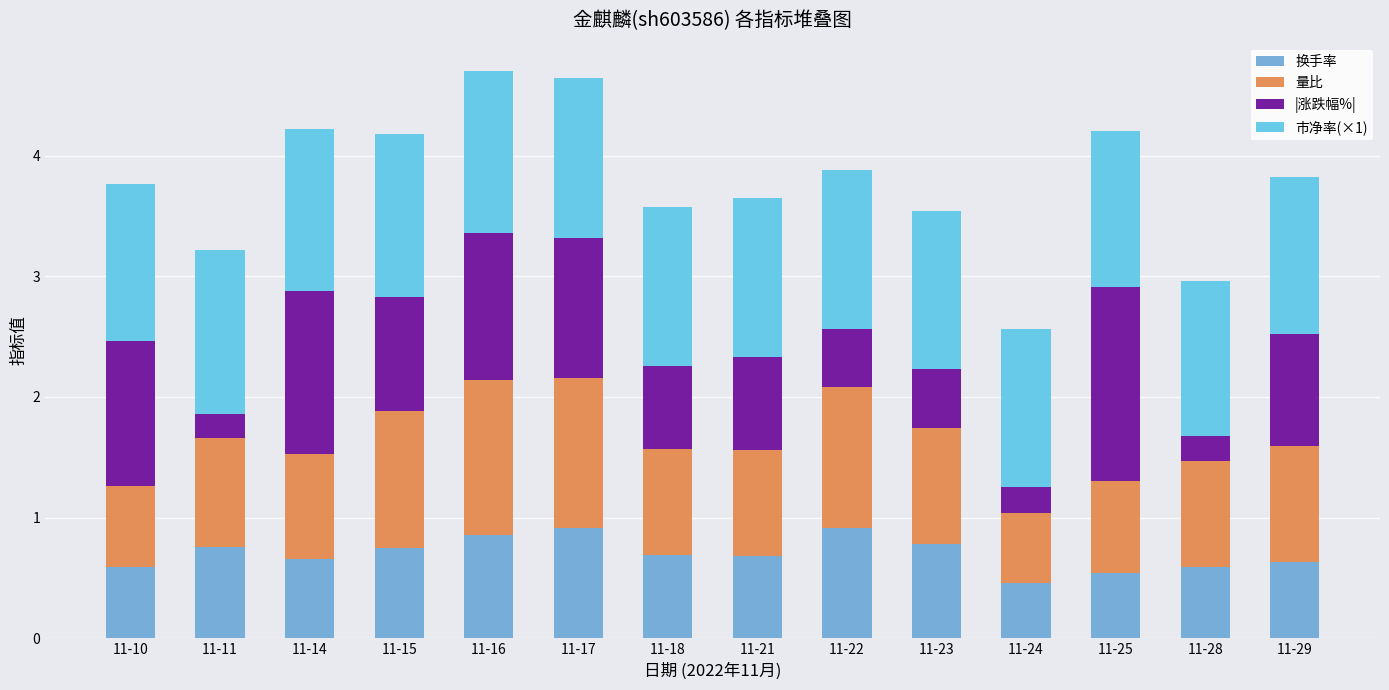

What is the average value of the 换手率 series?

0.7